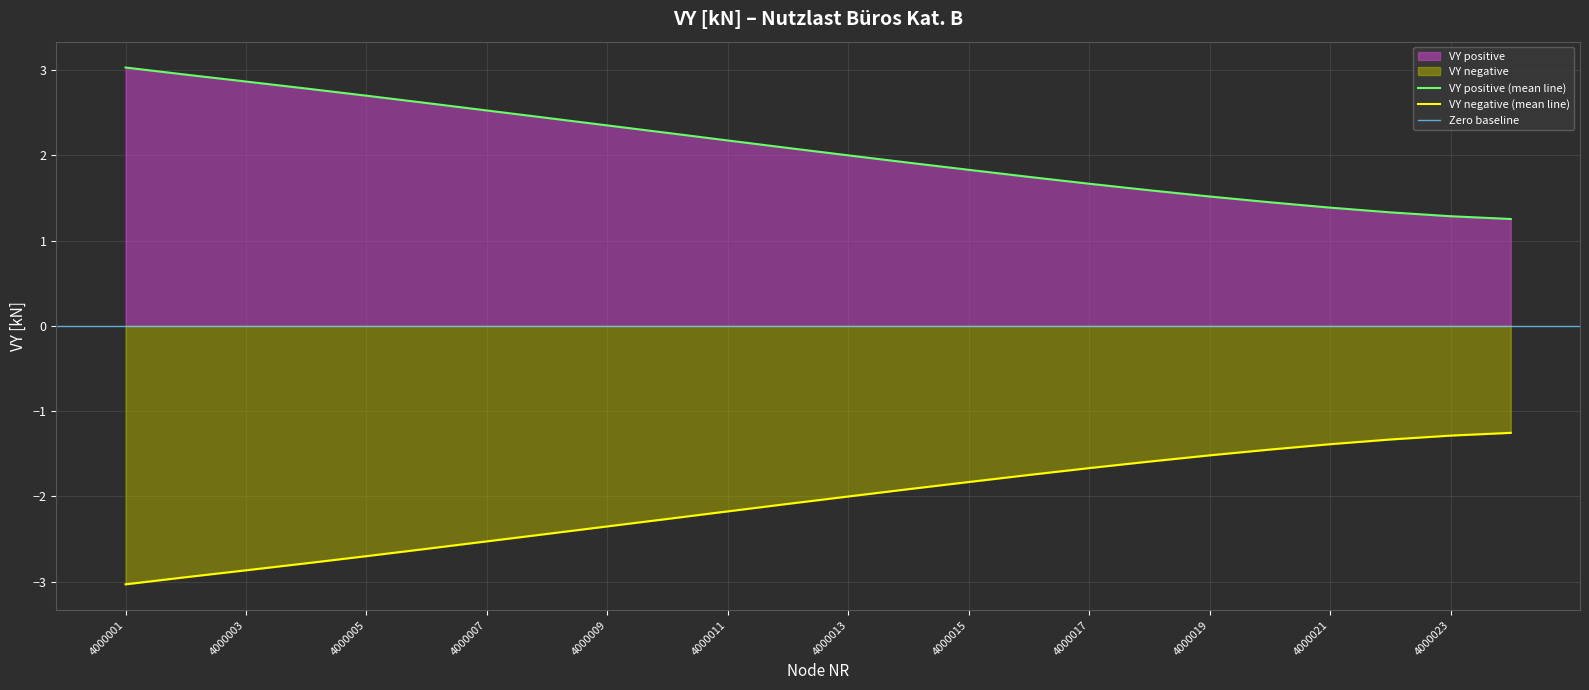

Reading left to right, list all the values displayed in this chart.

VY negative: 4000001=-3.0	4000002=-2.9	4000003=-2.9	4000004=-2.8	4000005=-2.7	4000006=-2.6	4000007=-2.5	4000008=-2.4	4000009=-2.4	4000010=-2.3	4000011=-2.2	4000012=-2.1	4000013=-2.0	4000014=-1.9	4000015=-1.8	4000016=-1.7	4000017=-1.7	4000018=-1.6	4000019=-1.5	4000020=-1.5	4000021=-1.4	4000022=-1.3	4000023=-1.3	4000024=-1.3
VY positive: 4000001=3.0	4000002=2.9	4000003=2.9	4000004=2.8	4000005=2.7	4000006=2.6	4000007=2.5	4000008=2.4	4000009=2.4	4000010=2.3	4000011=2.2	4000012=2.1	4000013=2.0	4000014=1.9	4000015=1.8	4000016=1.7	4000017=1.7	4000018=1.6	4000019=1.5	4000020=1.5	4000021=1.4	4000022=1.3	4000023=1.3	4000024=1.3